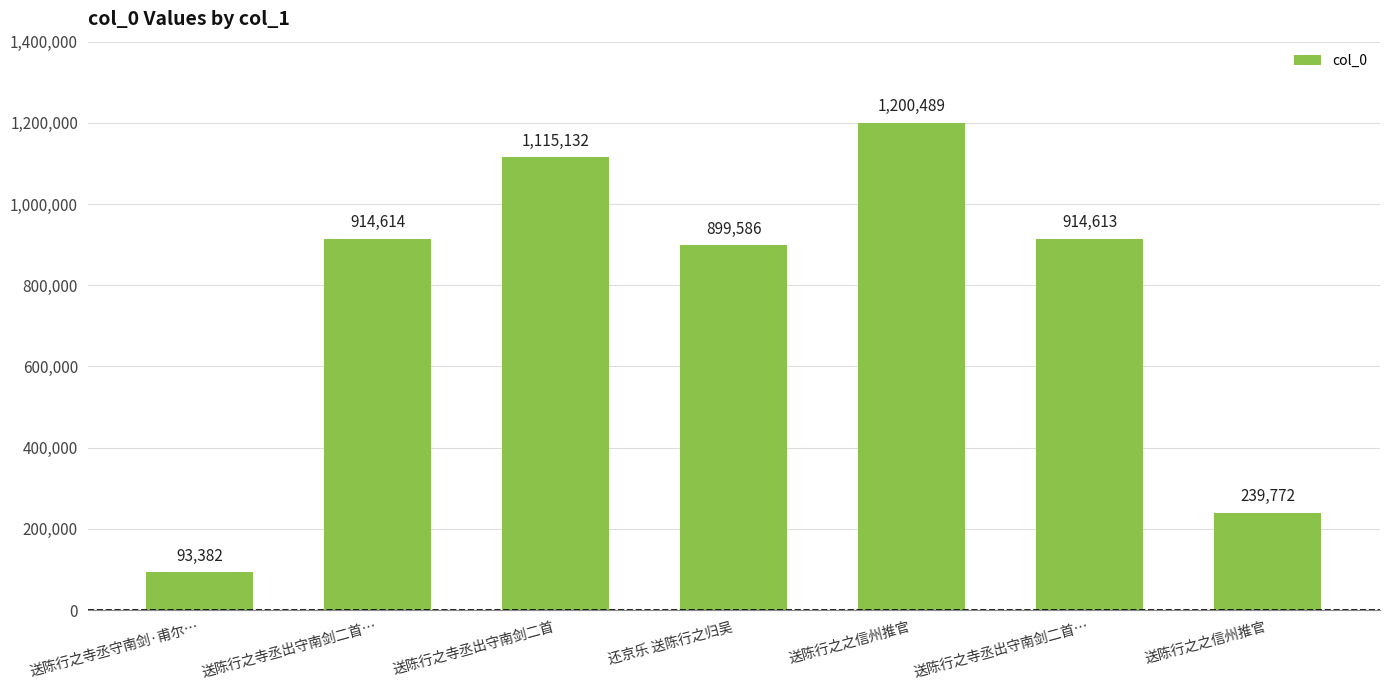

How many values are below 914613?

3